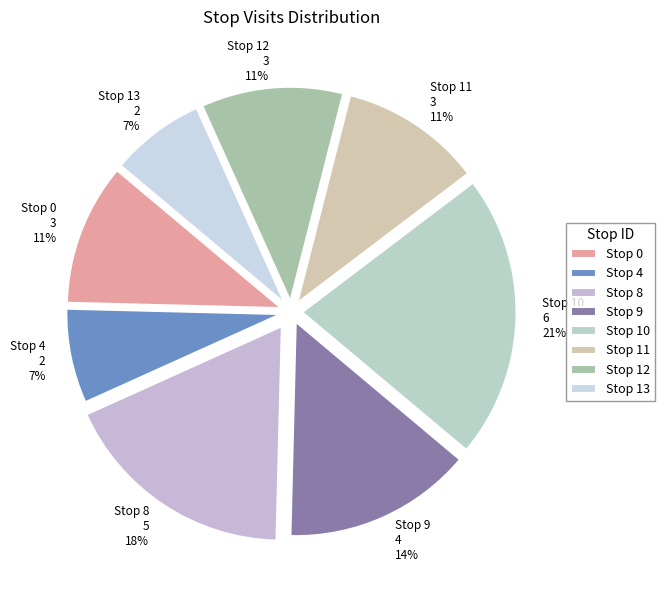

To the nearest percent, what is the combined percentage of Stop 11 and Stop 8?

29%